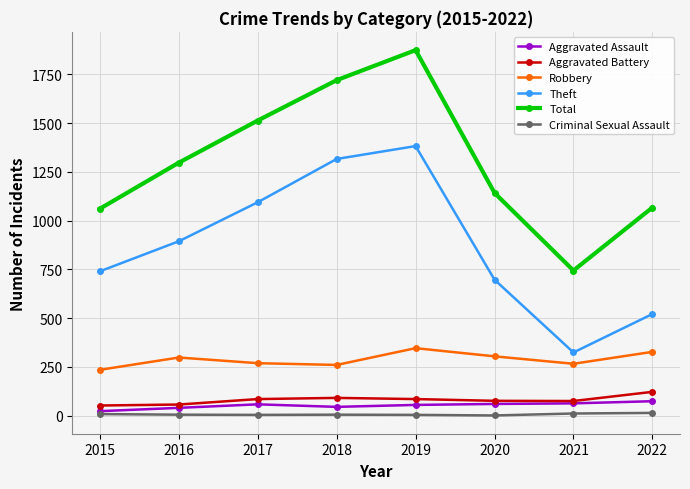

Is the value of Theft at 2020 greater than the value of Aggravated Battery at 2018?

Yes